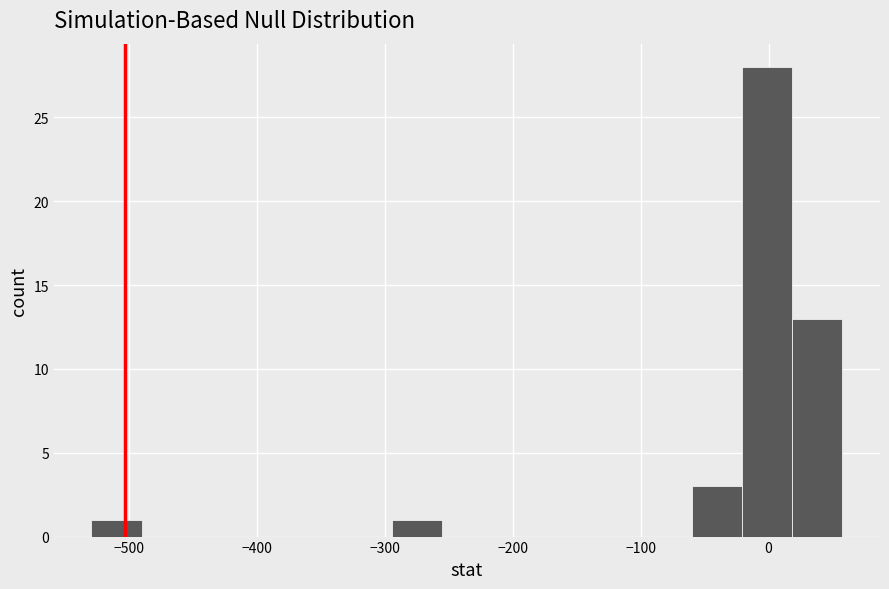

Read against the x-axis, roughly where is the centre of the tallest bar?

0